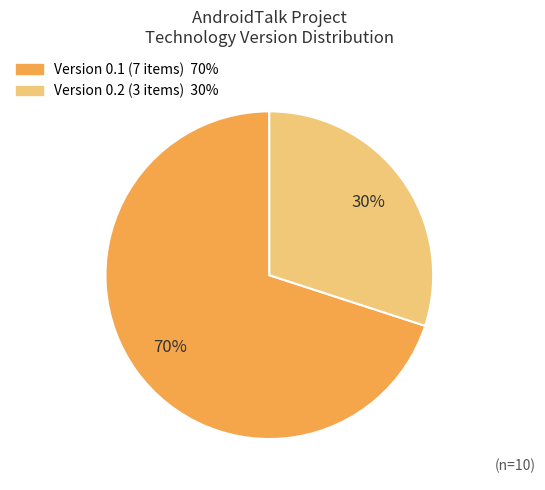

Between Version 0.2 and Version 0.1, which is larger?

Version 0.1